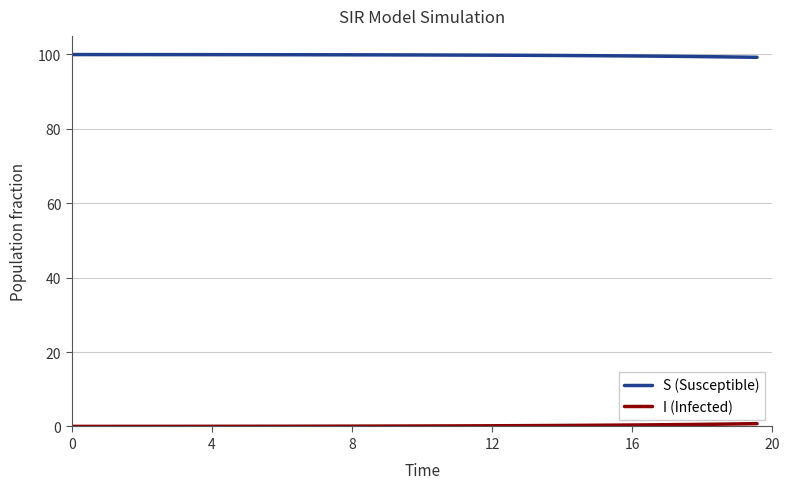

What is the lowest value of the S (Susceptible) series?

99.2